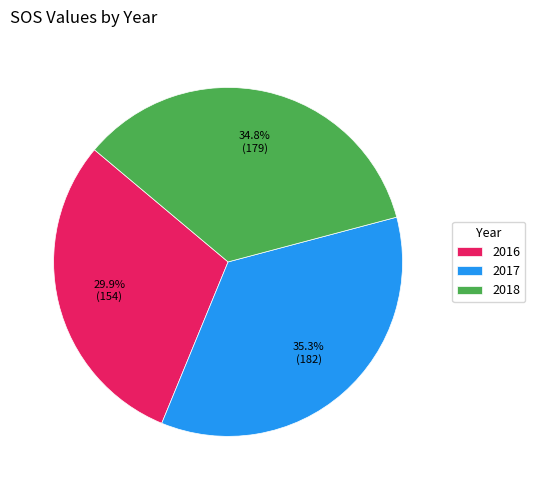

Count the number of slices in the pie.

3